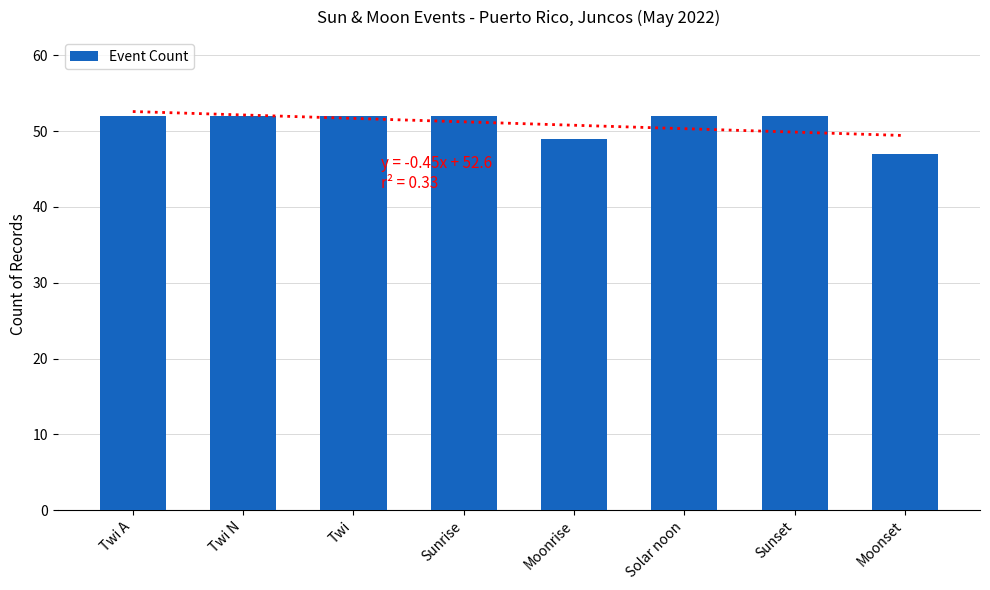

Which has a higher value, Twi or Solar noon?

Twi